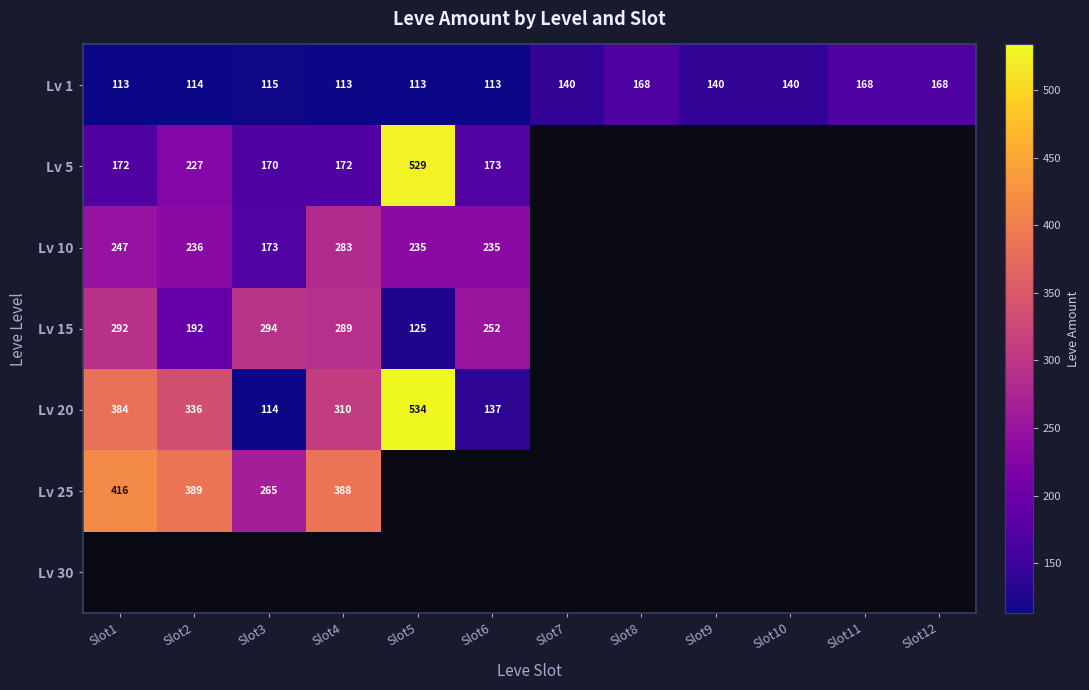

Is it true that Lv 20 equals 310 at Slot4?

True